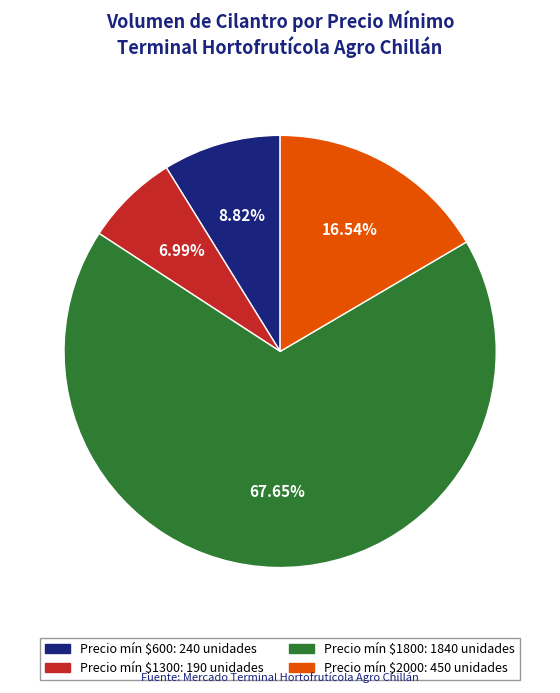

Is there a majority slice in this chart?

Yes